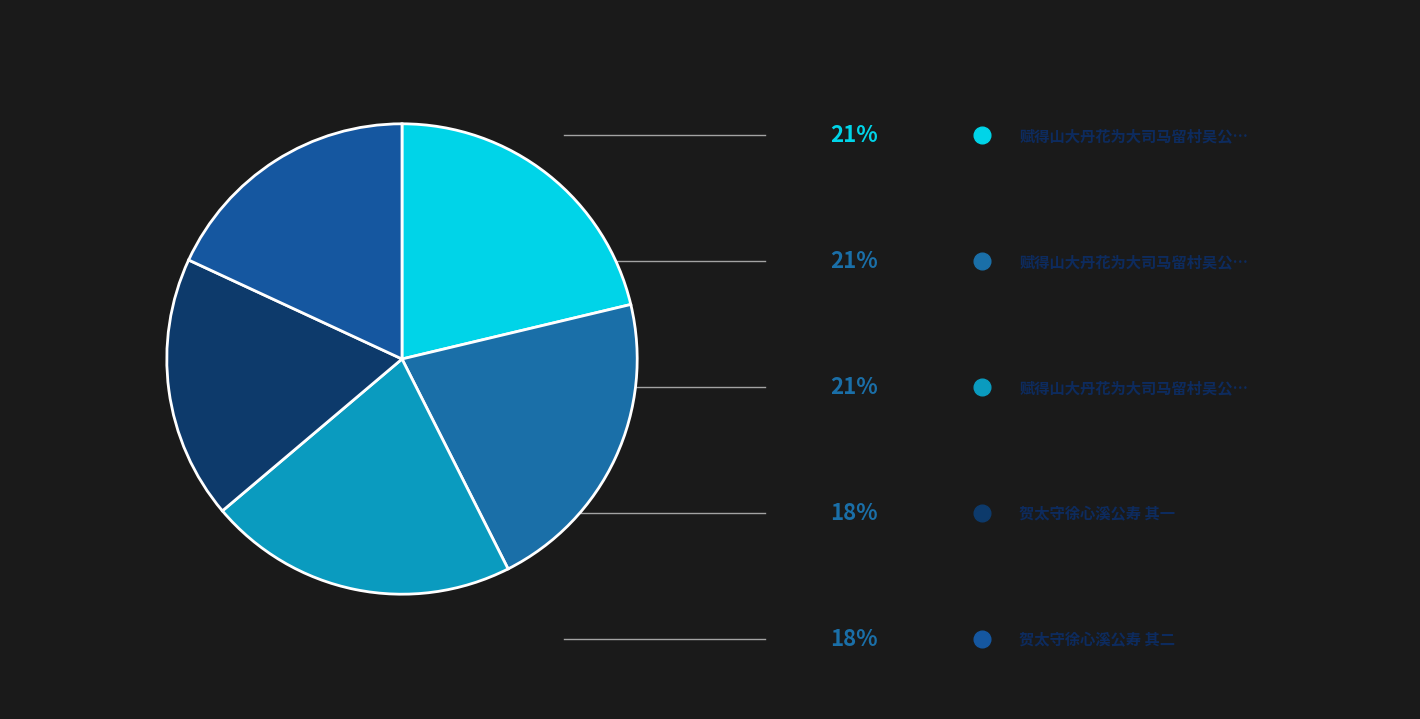

How many segments does this pie chart have?

5